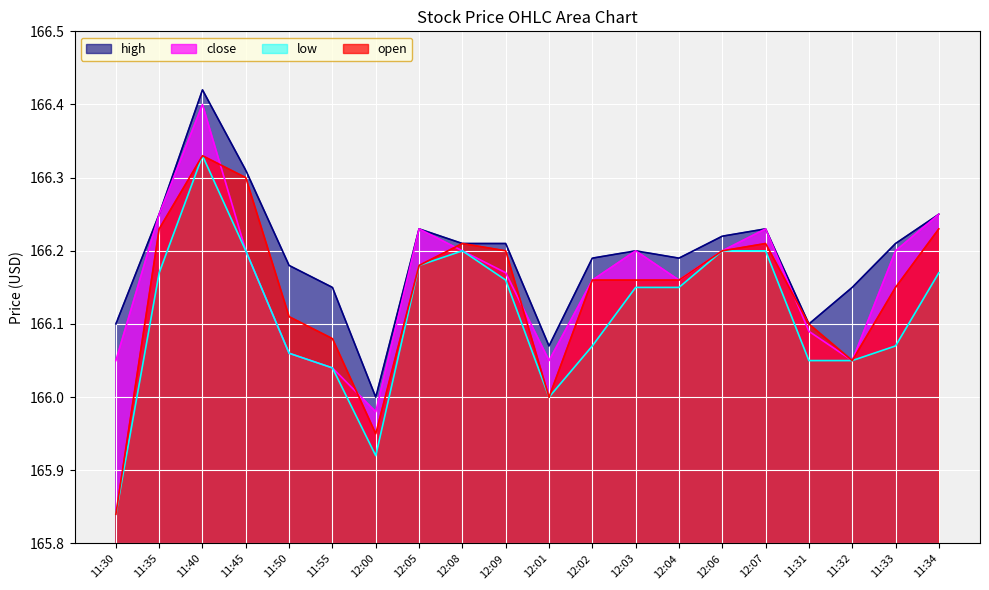

The open series shows 166.3 at 11:45. True or false?

True